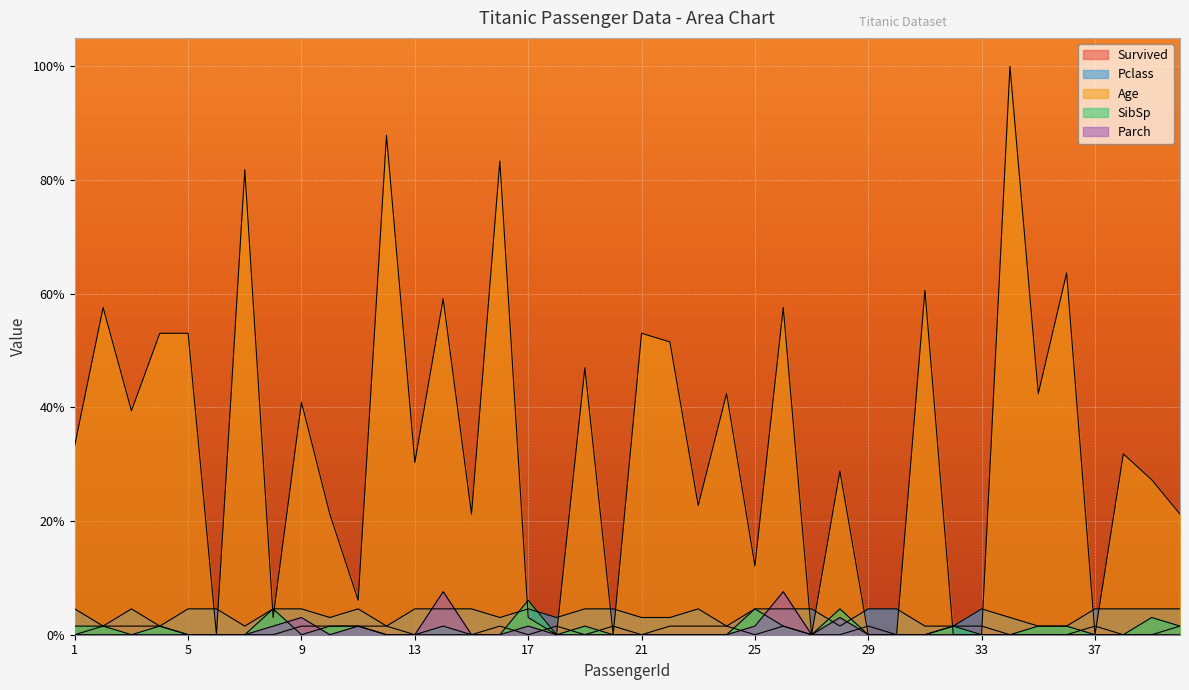

True or false: Age and SibSp cross at least once.

True